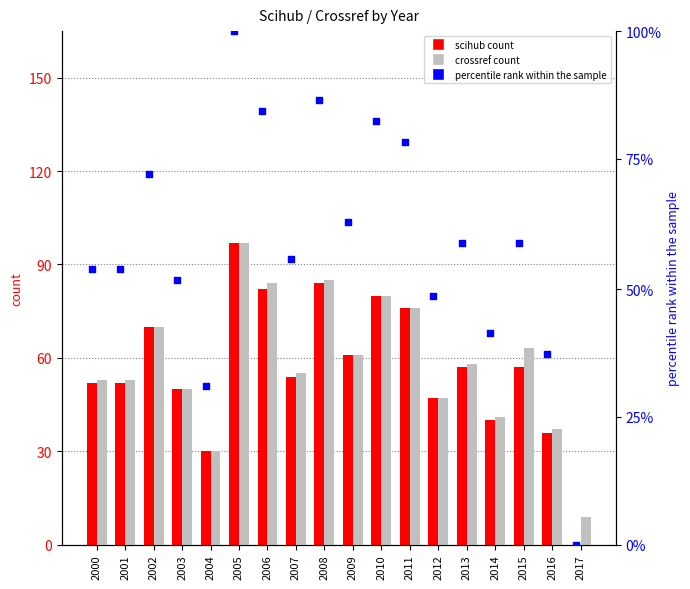

Is the value of scihub at 2005 greater than the value of percentile rank within the sample at 2006?

No